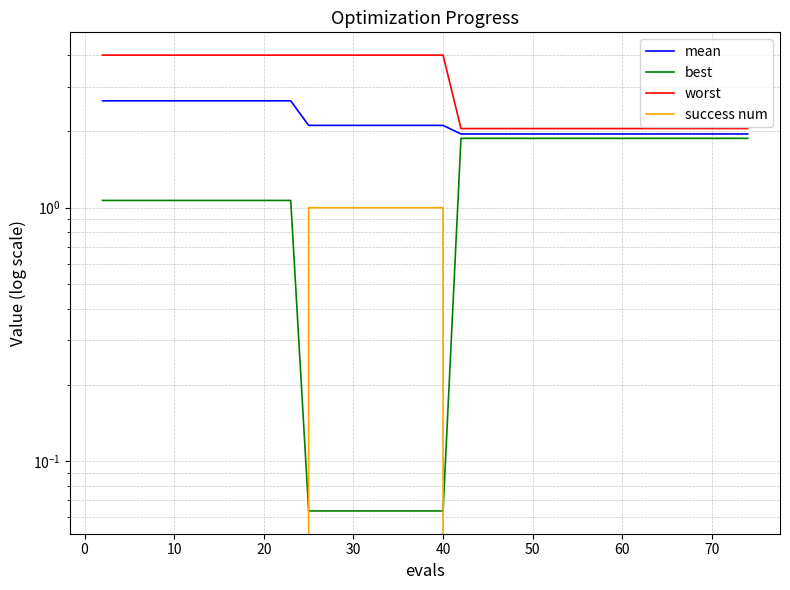

True or false: mean and worst intersect in this chart.

False